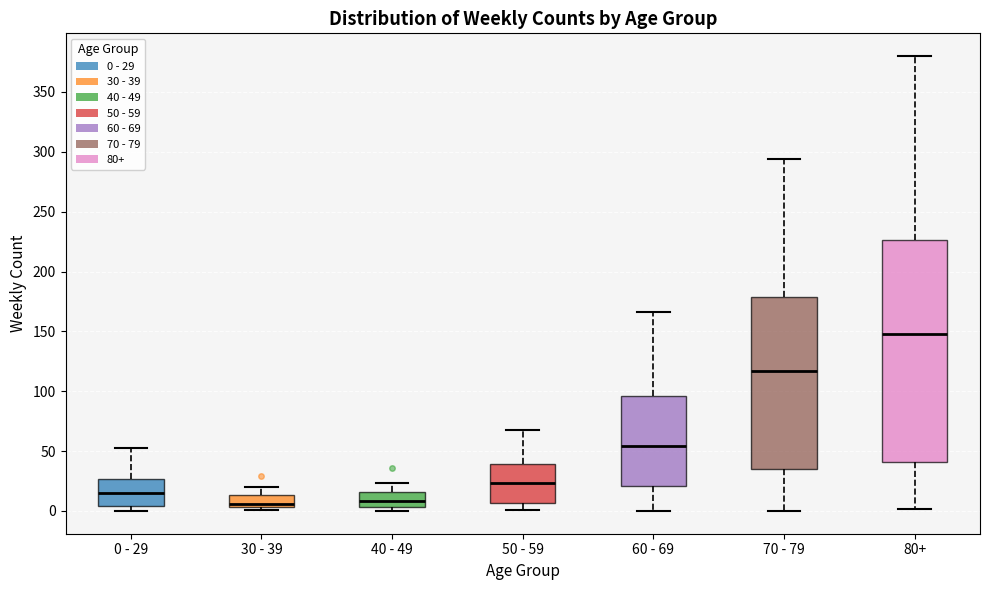

Comparing the boxes themselves (not the whiskers), which one is the tallest?

80+